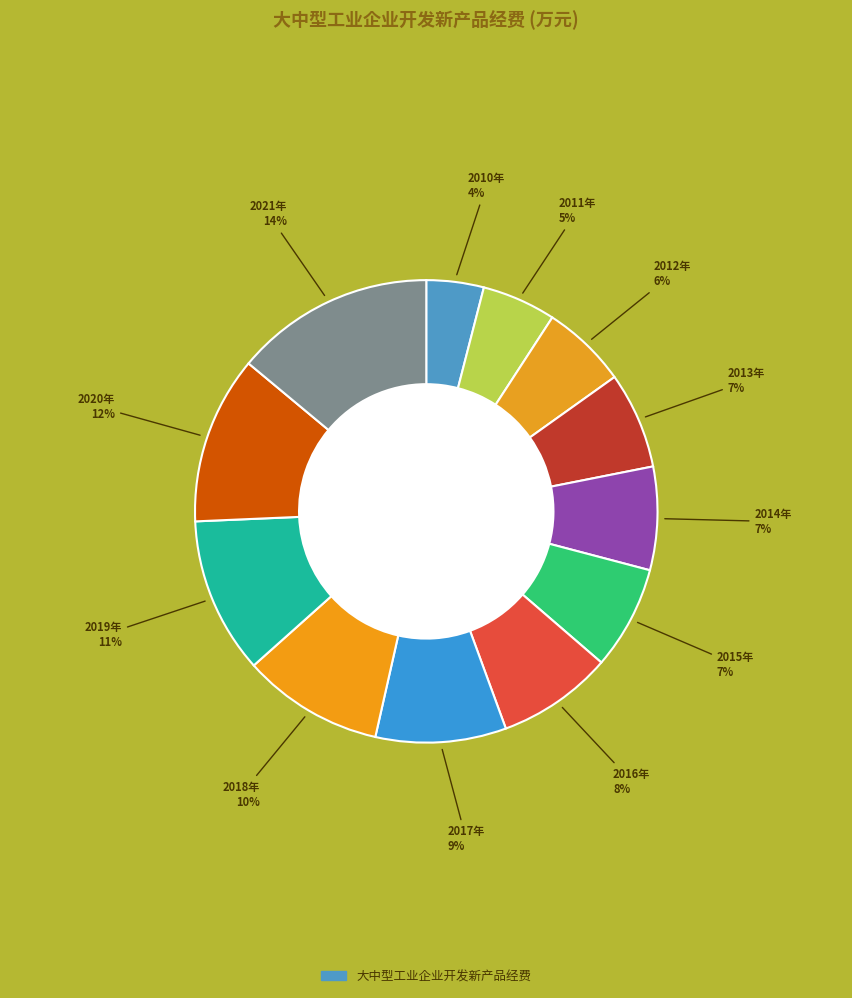

Rank the categories by value from highest to lowest.

2021年, 2020年, 2019年, 2018年, 2017年, 2016年, 2015年, 2014年, 2013年, 2012年, 2011年, 2010年